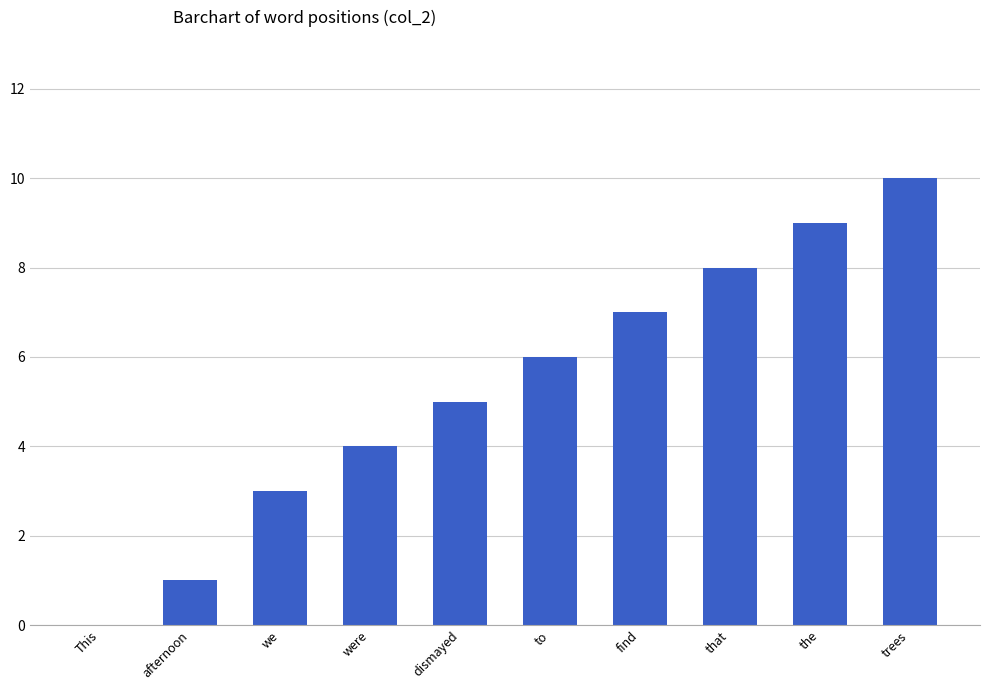

What is the maximum value shown in the chart?

10